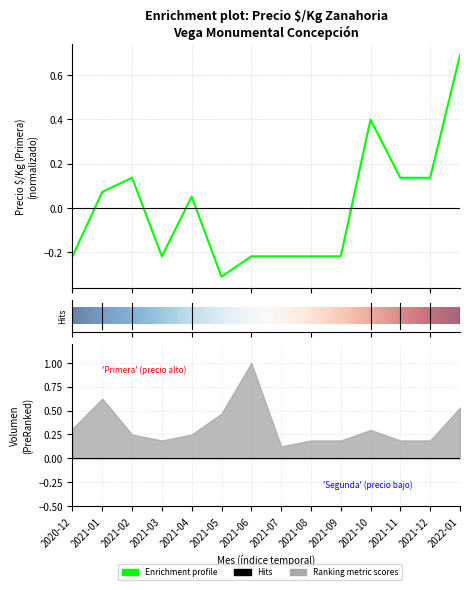

What is the value of the 9th point from the left?

-0.2